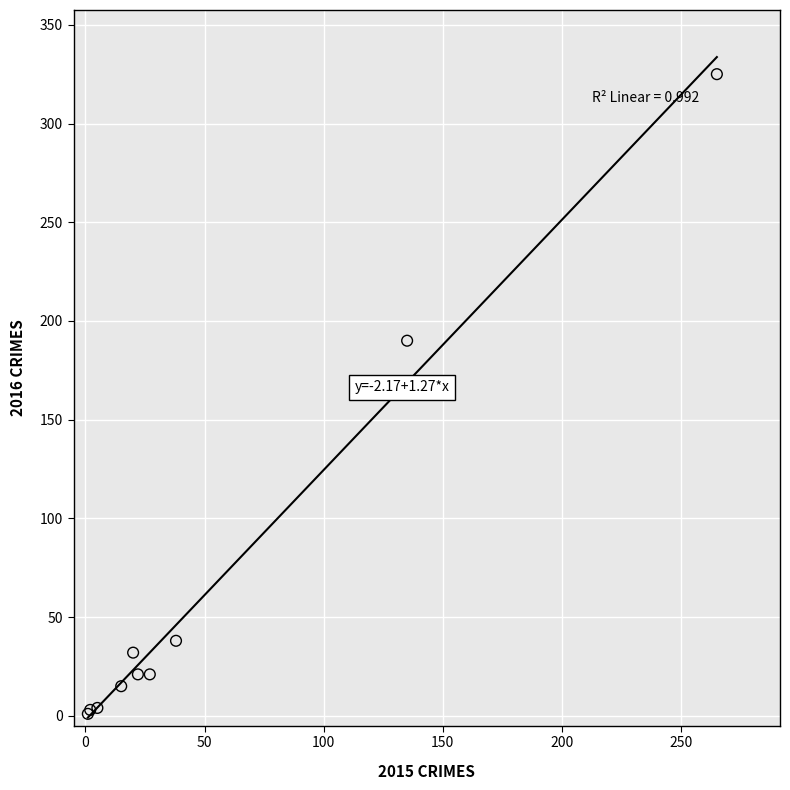

What Y value in the scatter plot is closest to 163?

190